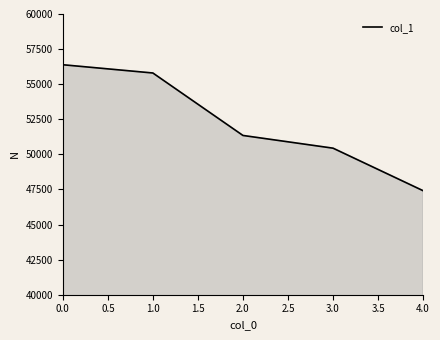

Rank the categories by value from lowest to highest.

4.0, 3.0, 2.0, 1.0, 0.0